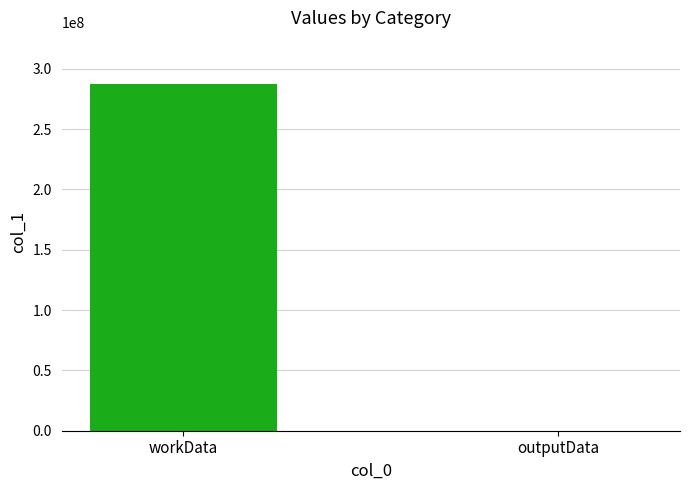

What is the sum of all values?

287151800